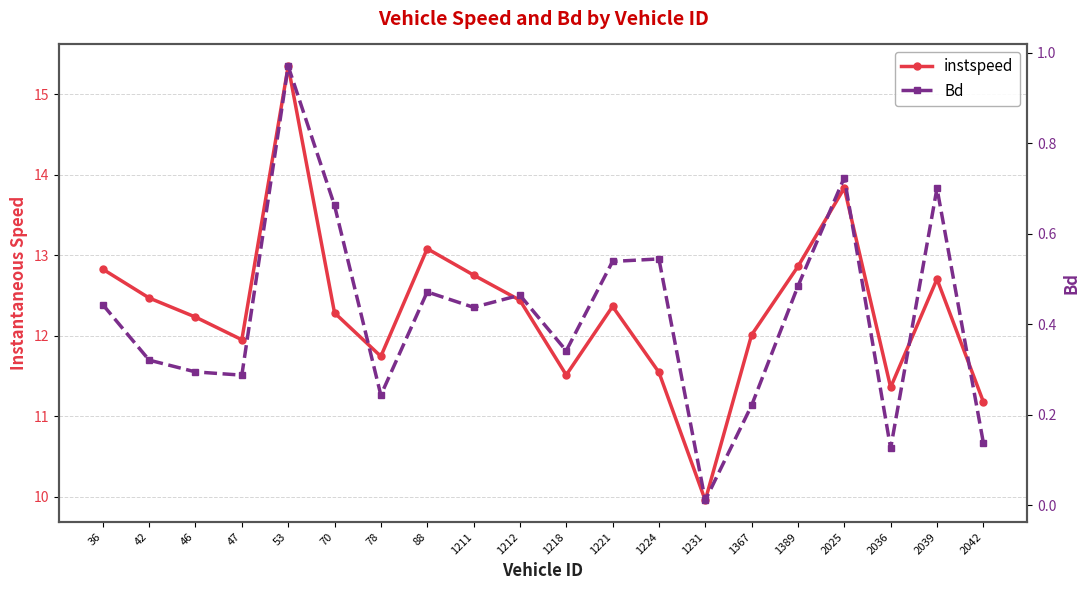

True or false: Bd and instspeed cross at least once.

False